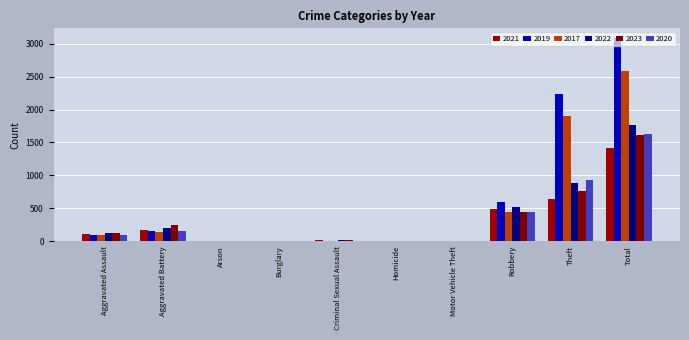

How many distinct data groups are displayed?

6